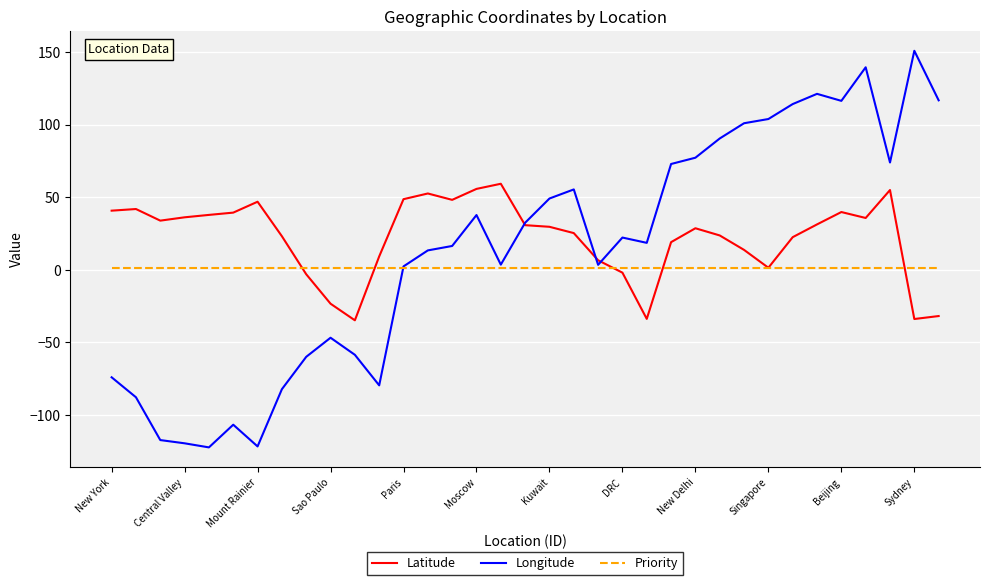

Which series has the widest spread of values?

Longitude